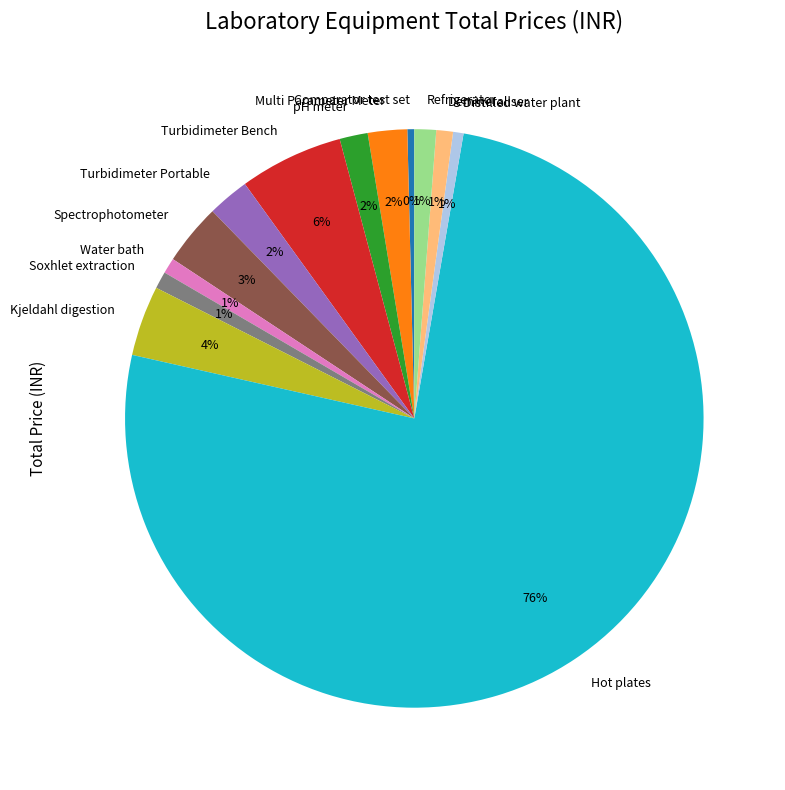

What is the majority slice?

Hot plates